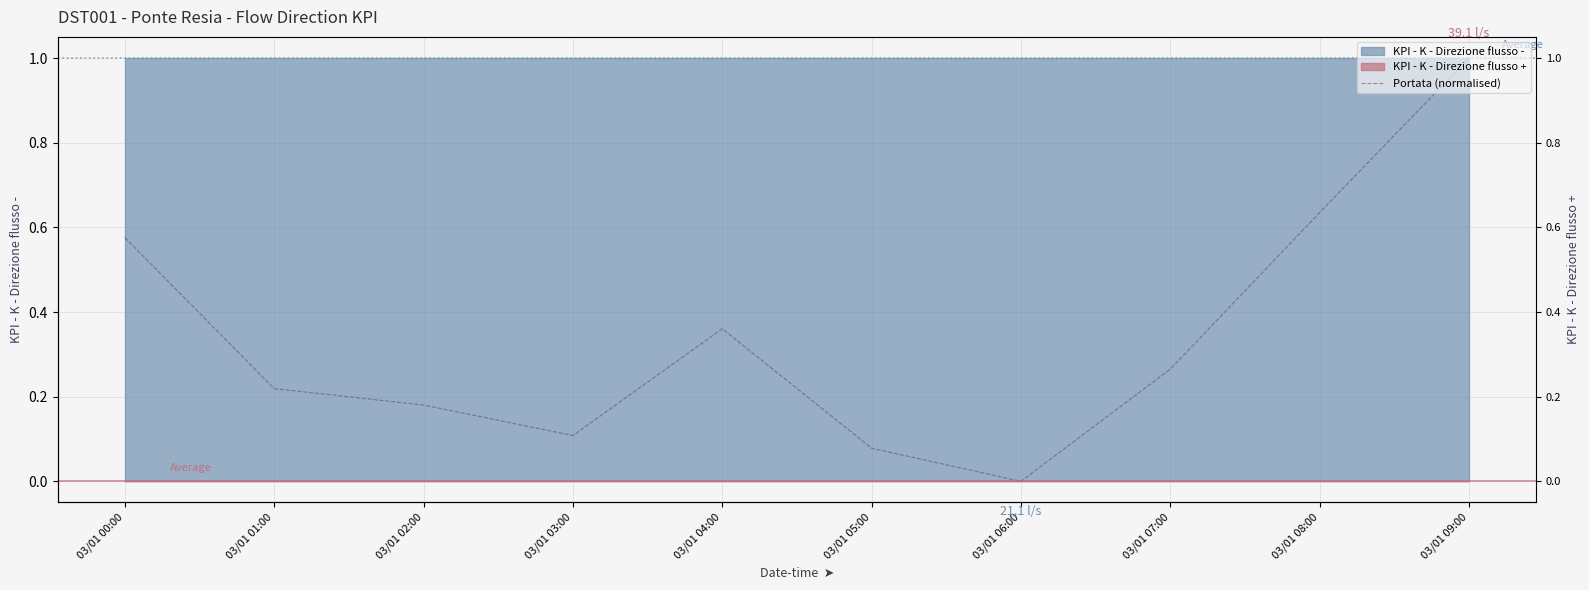

What is the difference between the second highest and second lowest values?

0.6